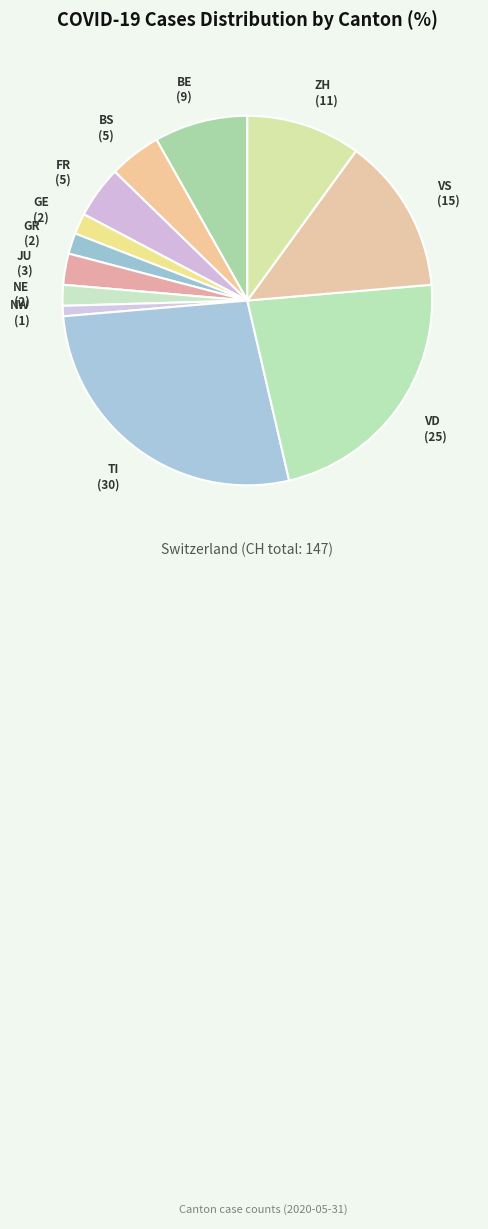

How many slices are in this pie chart?

12